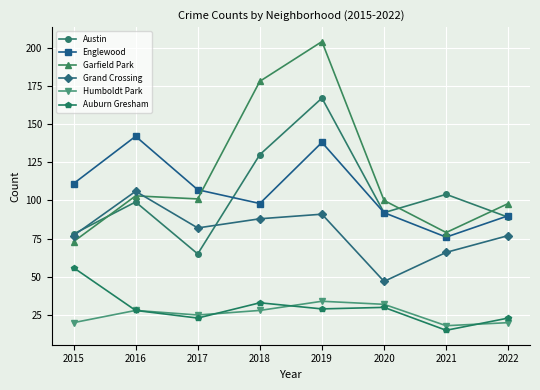

List the series in order of their peak value, lowest first.

Humboldt Park, Auburn Gresham, Grand Crossing, Englewood, Austin, Garfield Park